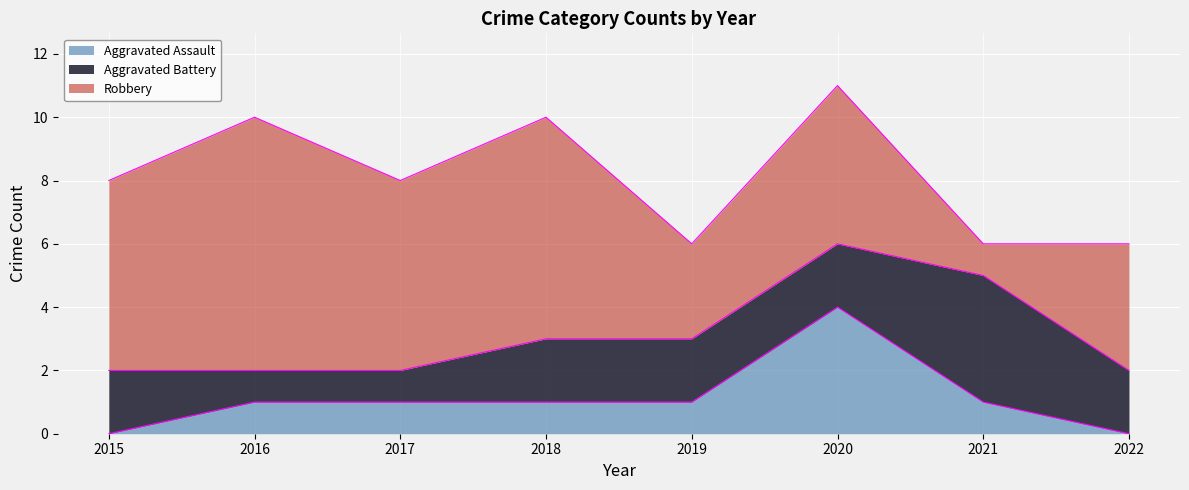

Is the value of Aggravated Assault at 2021 greater than the value of Robbery at 2022?

No